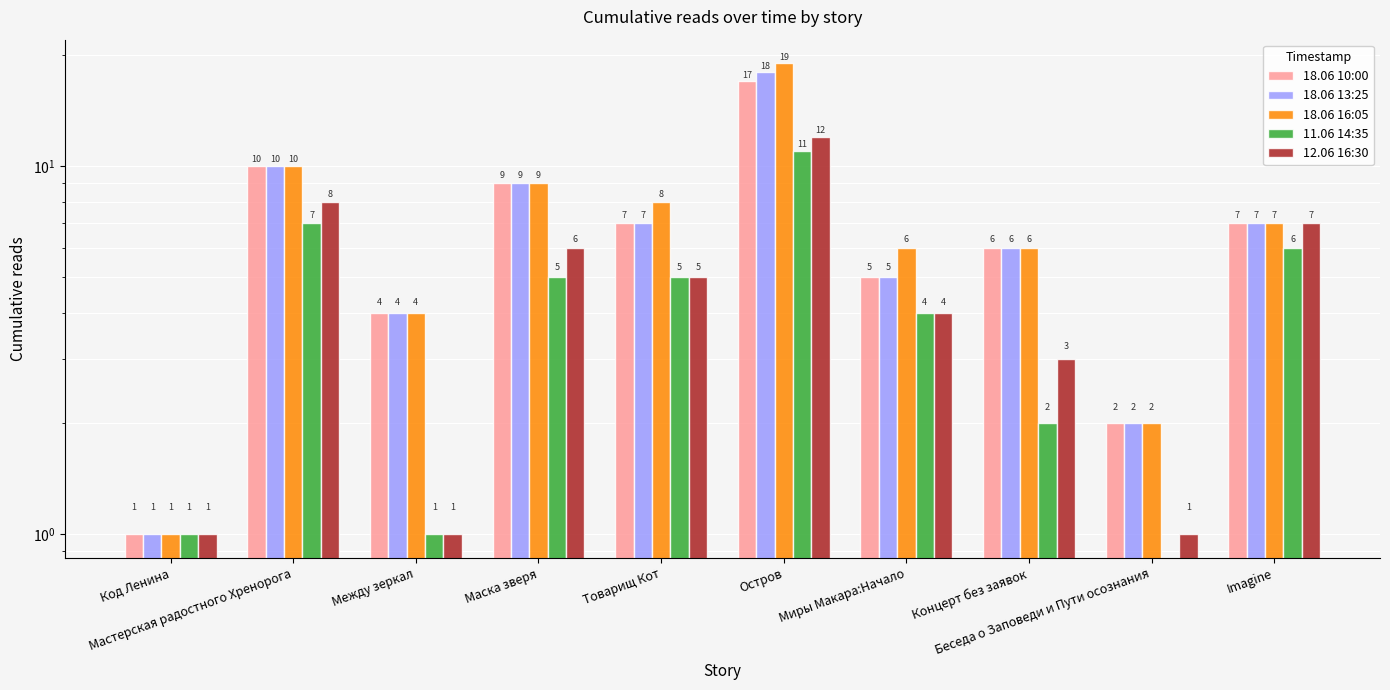

Is it true that 18.06 10:00 equals 9 at Маска зверя?

True